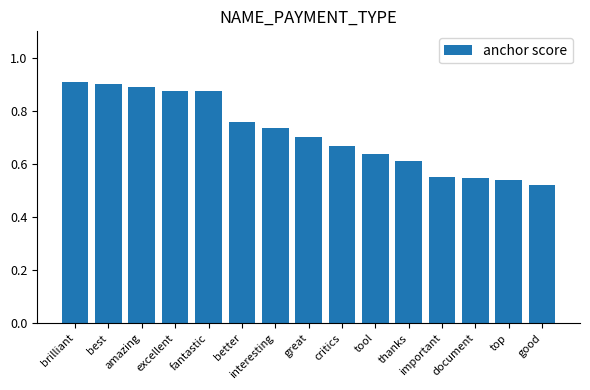

Count the number of data series in this chart.

1